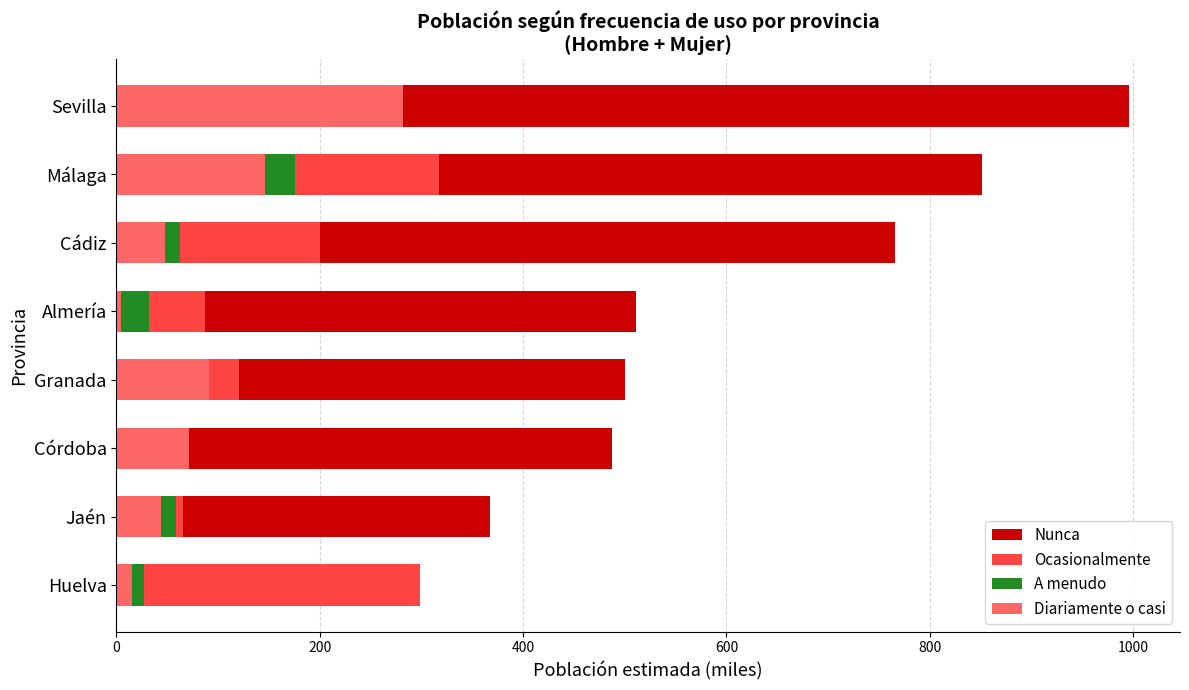

How many data points in A menudo are less than 62?

4